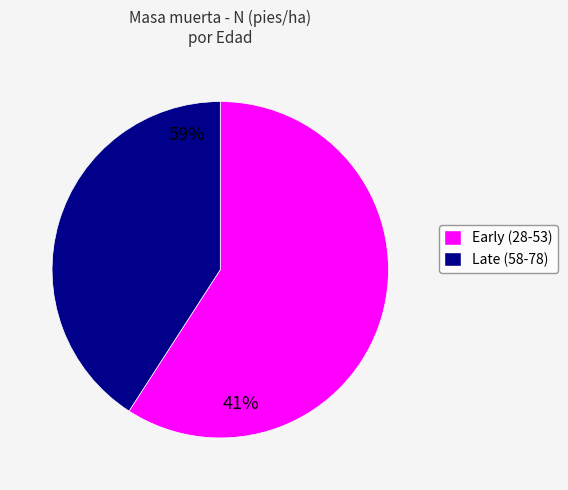

Is there any slice that represents more than half of the pie?

Yes